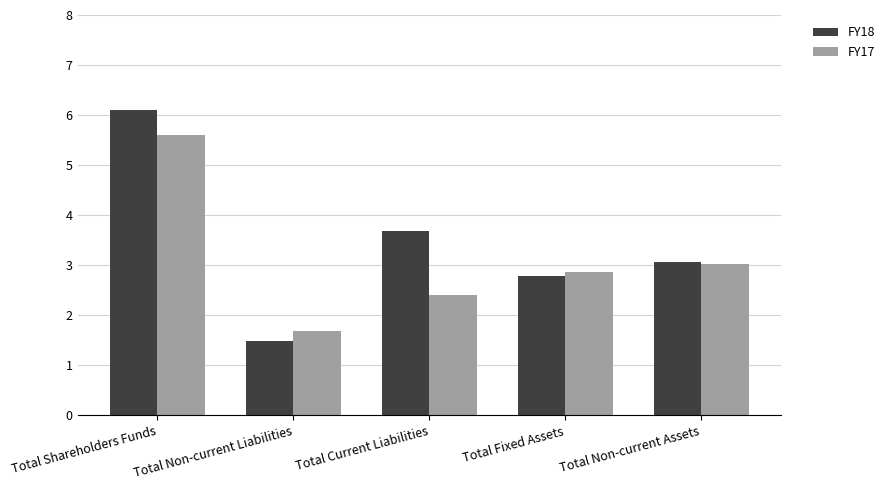

How many series are shown in this chart?

2